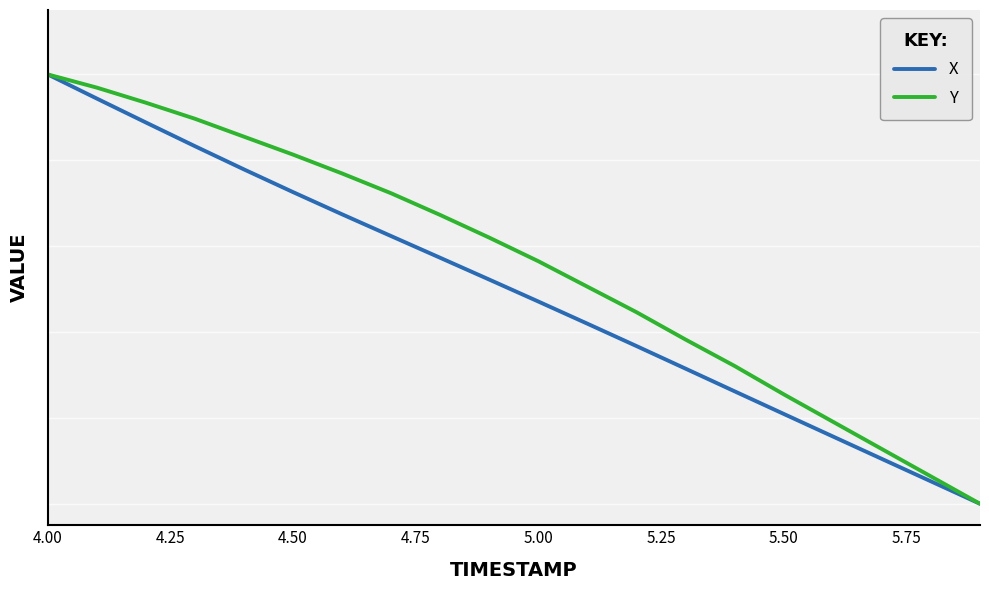

Does the chart display data point markers on the line(s)?

No